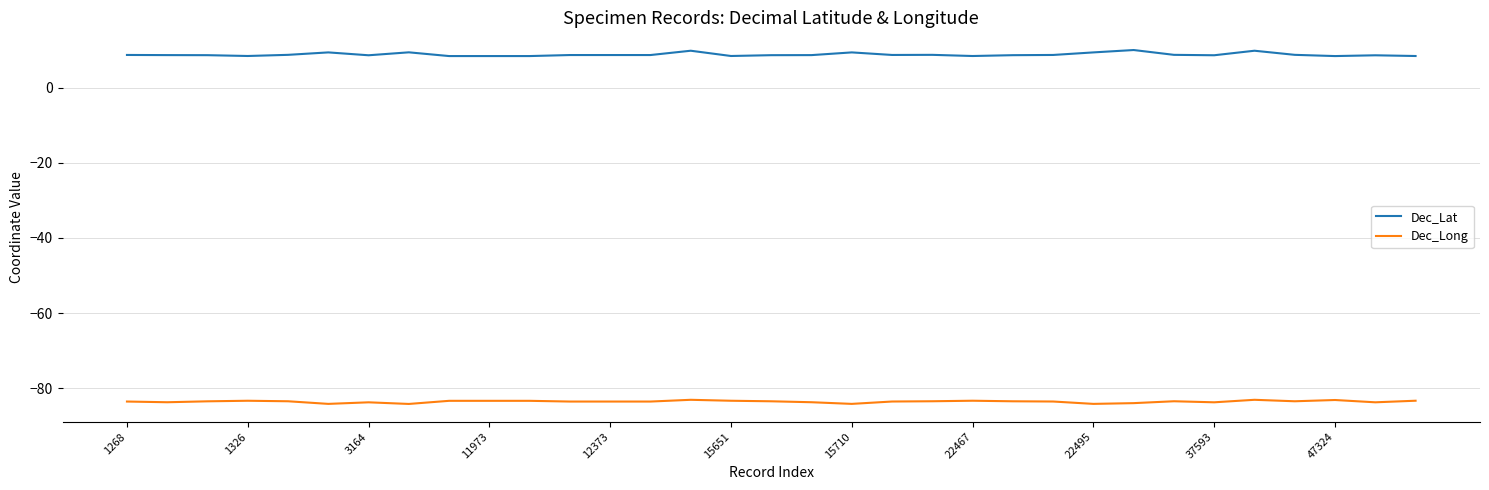

True or false: Dec_Lat and Dec_Long intersect in this chart.

False